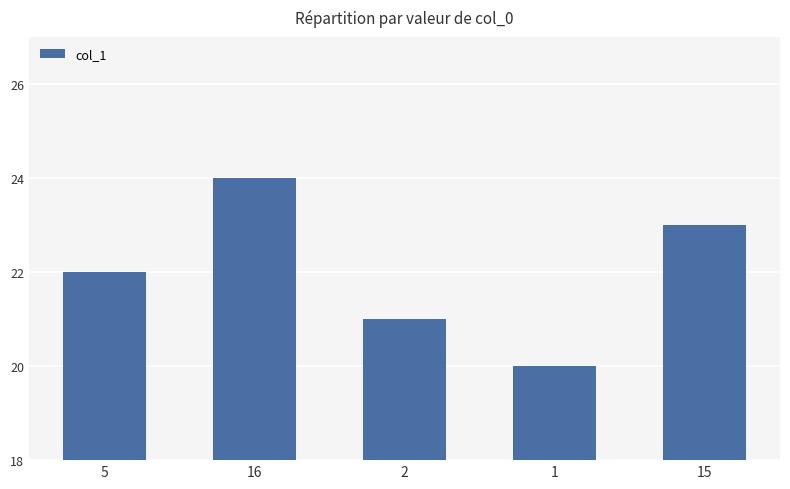

List the labels in order of value, largest first.

16, 15, 5, 2, 1